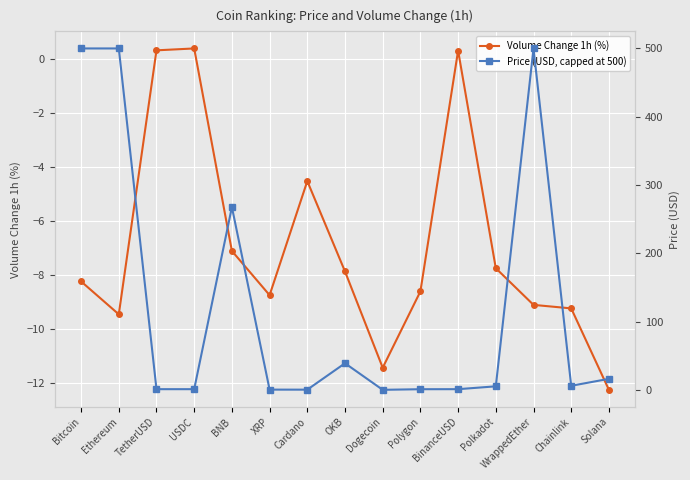

True or false: Volume Change 1h (%) has more than 1 interior local peaks.

True